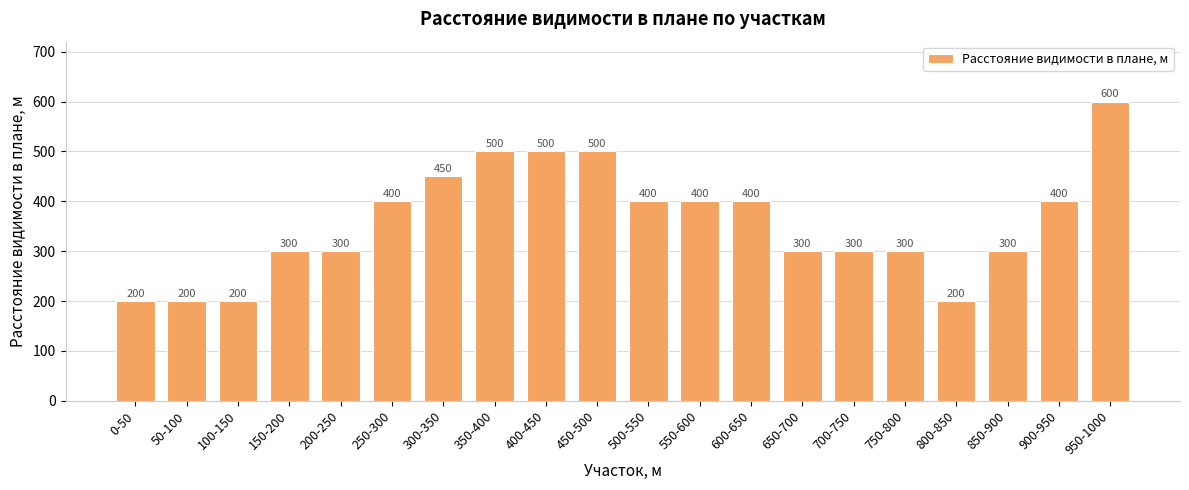

True or false: the data shows 400 at 600-650.

True